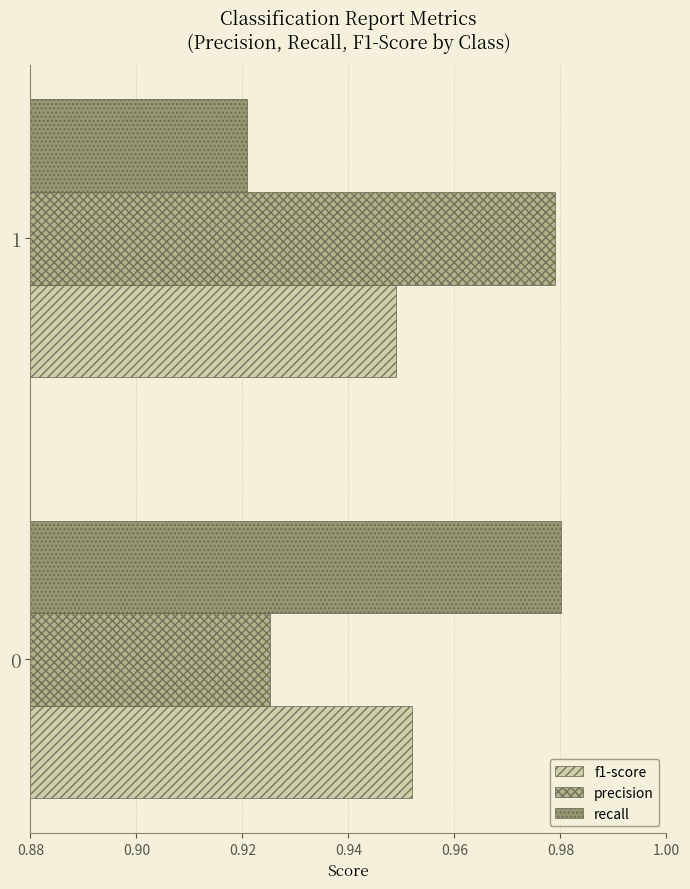

Is the value of precision at 1 greater than the value of f1-score at 1?

Yes